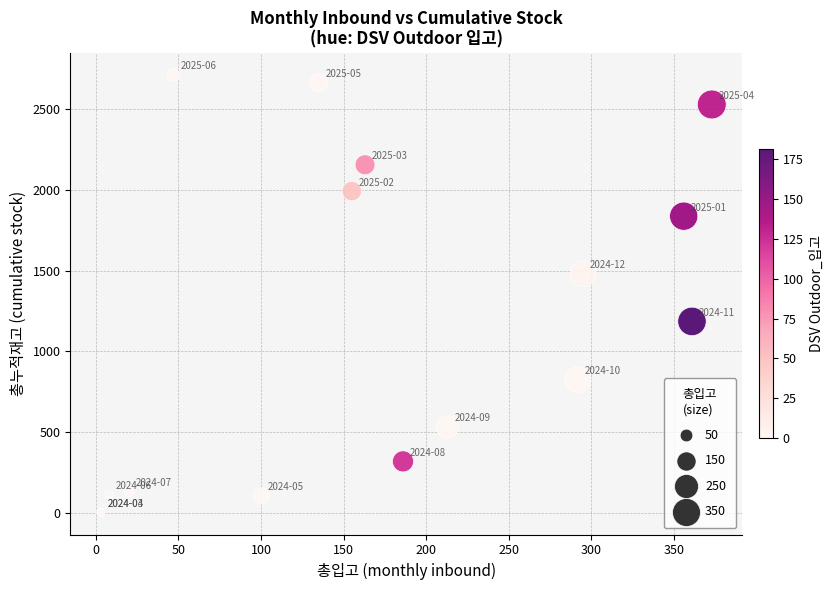

What Y value in the scatter plot is closest to 1356?

1481